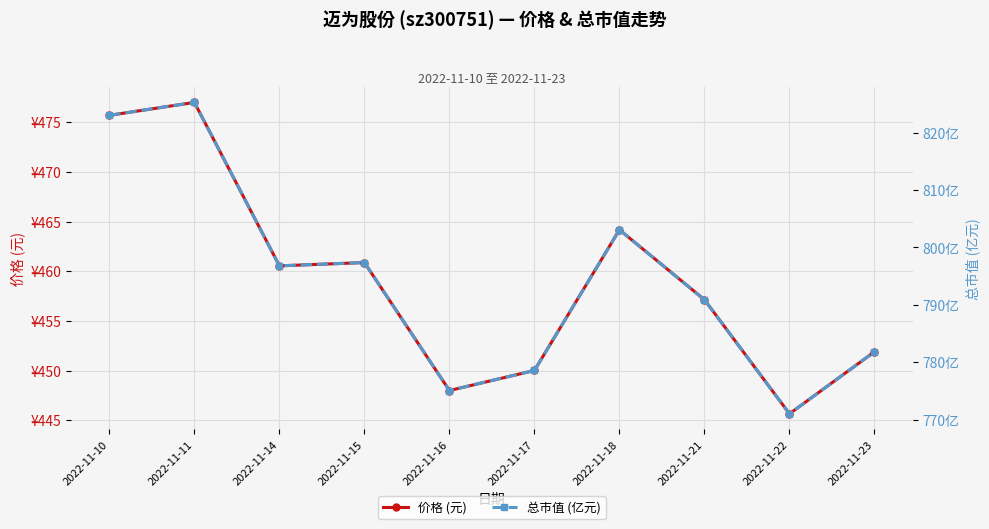

What are all the series names shown in the legend?

价格 (元), 总市值 (亿元)